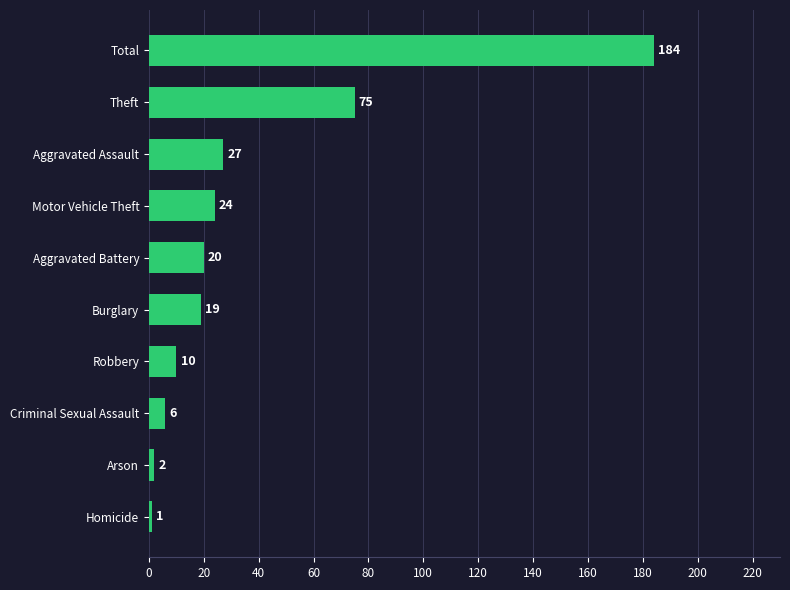

What value does the data have at Theft?

75